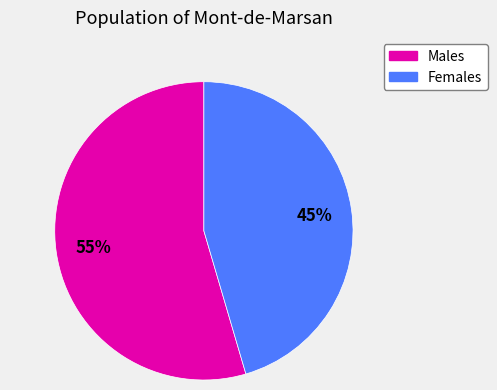

Is there any slice that represents more than half of the pie?

Yes